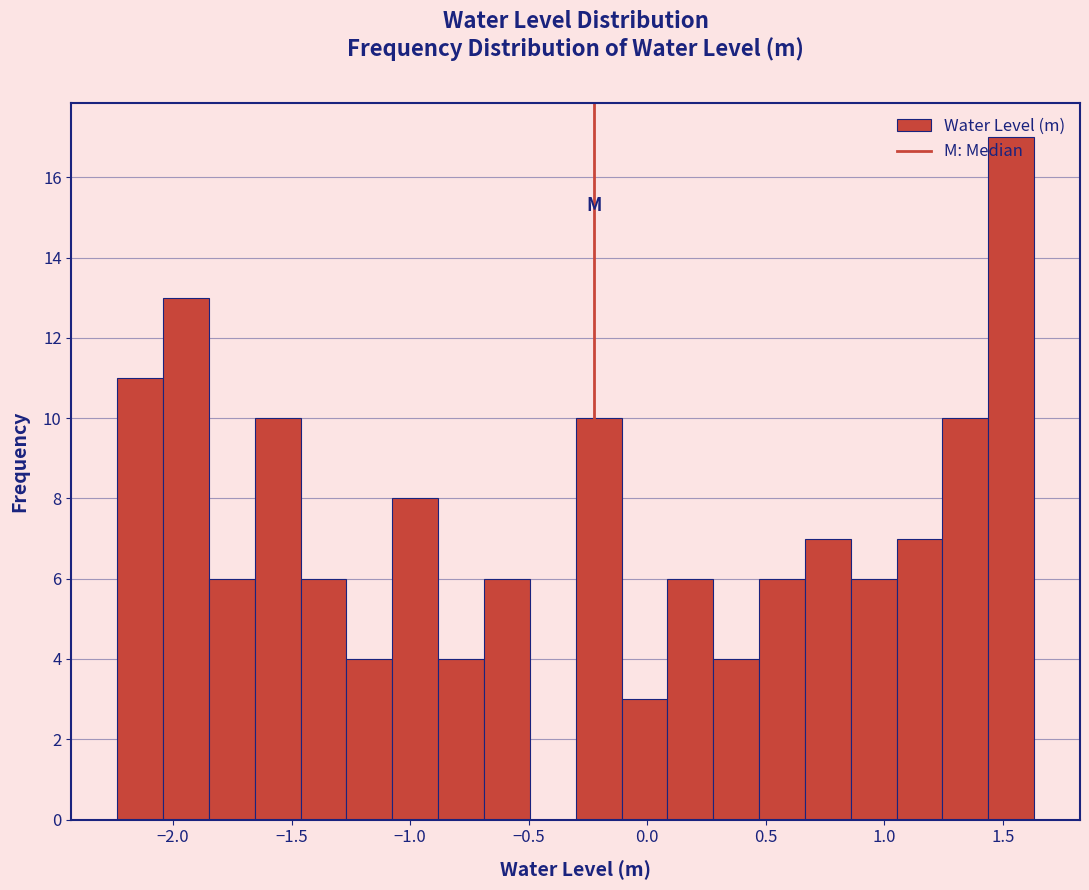

Around what value on the x-axis is the tallest bar? Give the approximate position of its centre, as read against the axis.

1.55